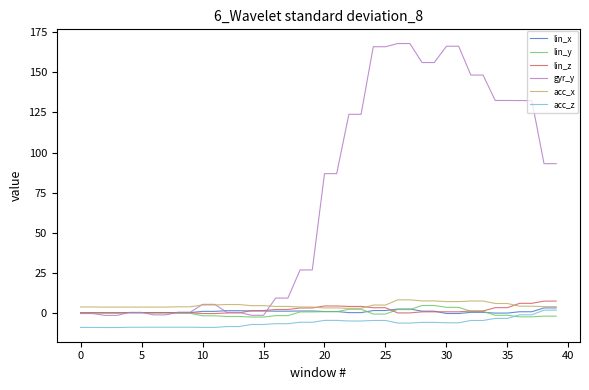

What is the highest value of the gyr_y series?

168.1